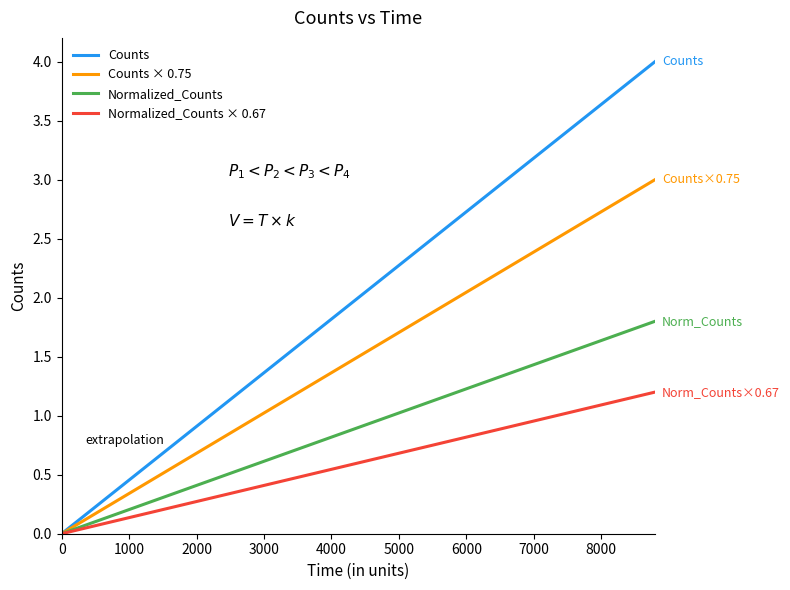

Which series has the largest total across all categories?

Counts